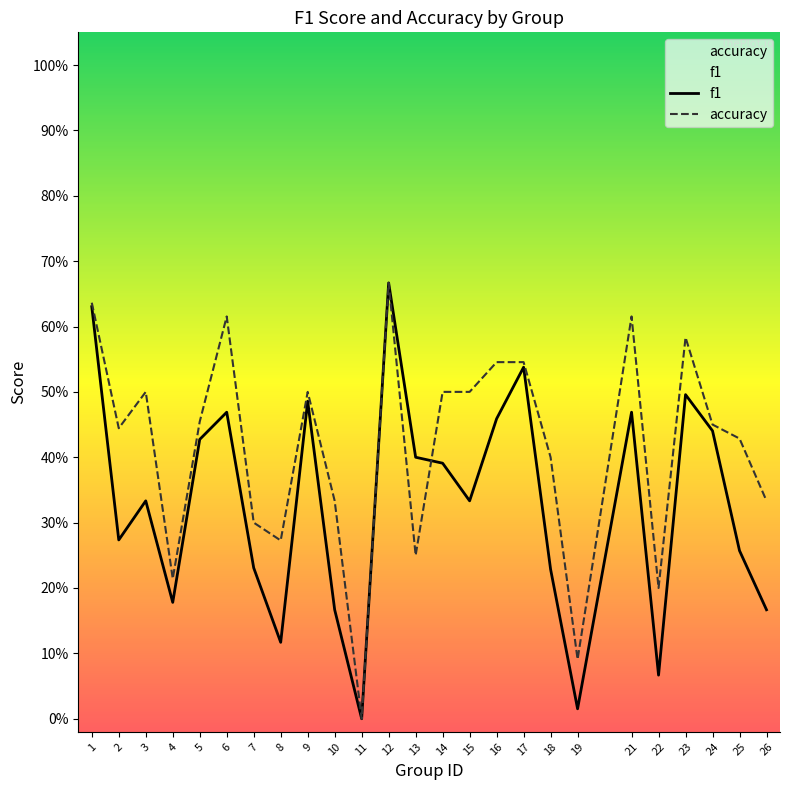

The f1 series shows 0.5 at 6. True or false?

True